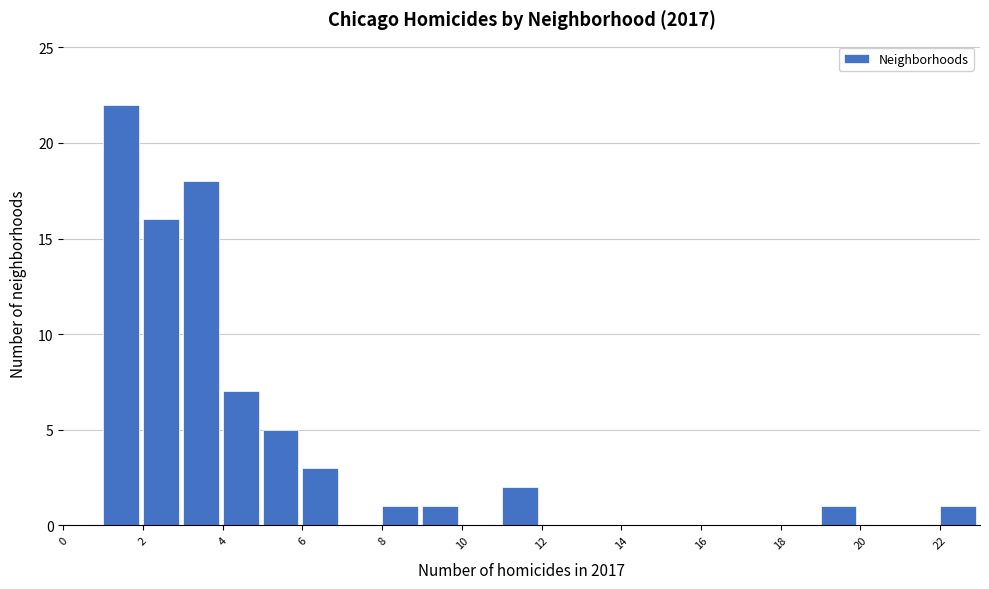

Which range on the x-axis has the tallest bar?

1 to 2